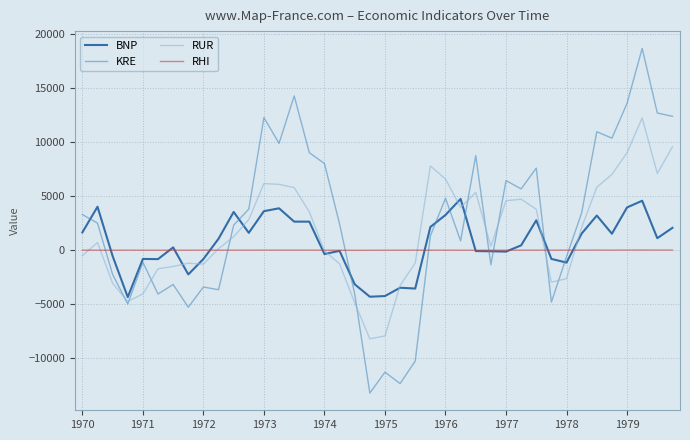

True or false: KRE has more than 2 interior local peaks.

True